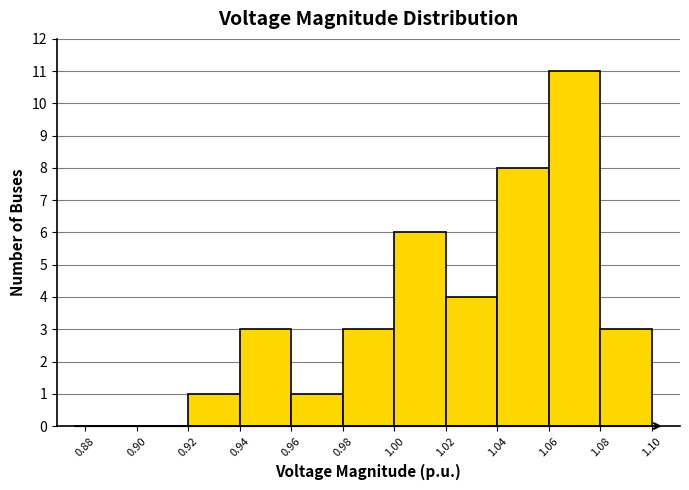

How tall is the bar that spans 0.92 to 0.94 on the x-axis? The values are not printed on the chart, so give them approximately, as read against the axis.

1